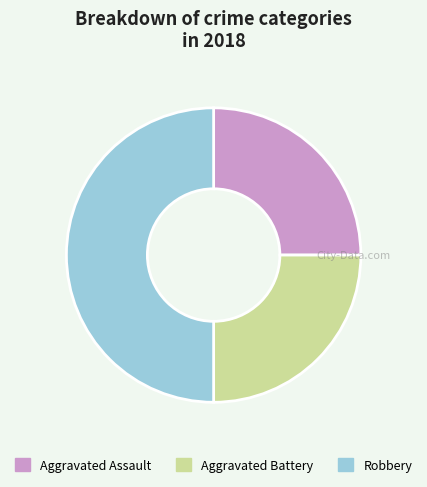

Which has a higher value, Aggravated Assault or Robbery?

Robbery